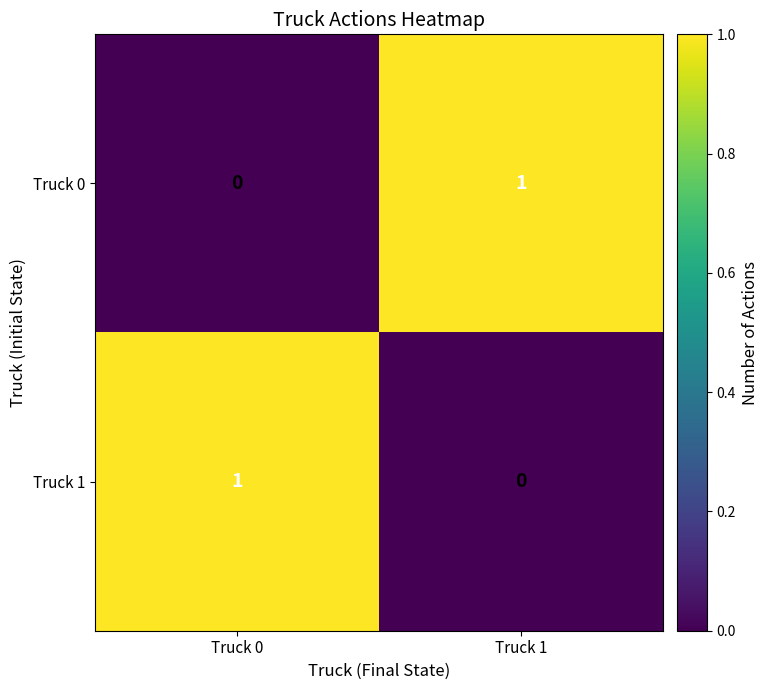

What is the difference between the highest and lowest values at Truck 1?

1